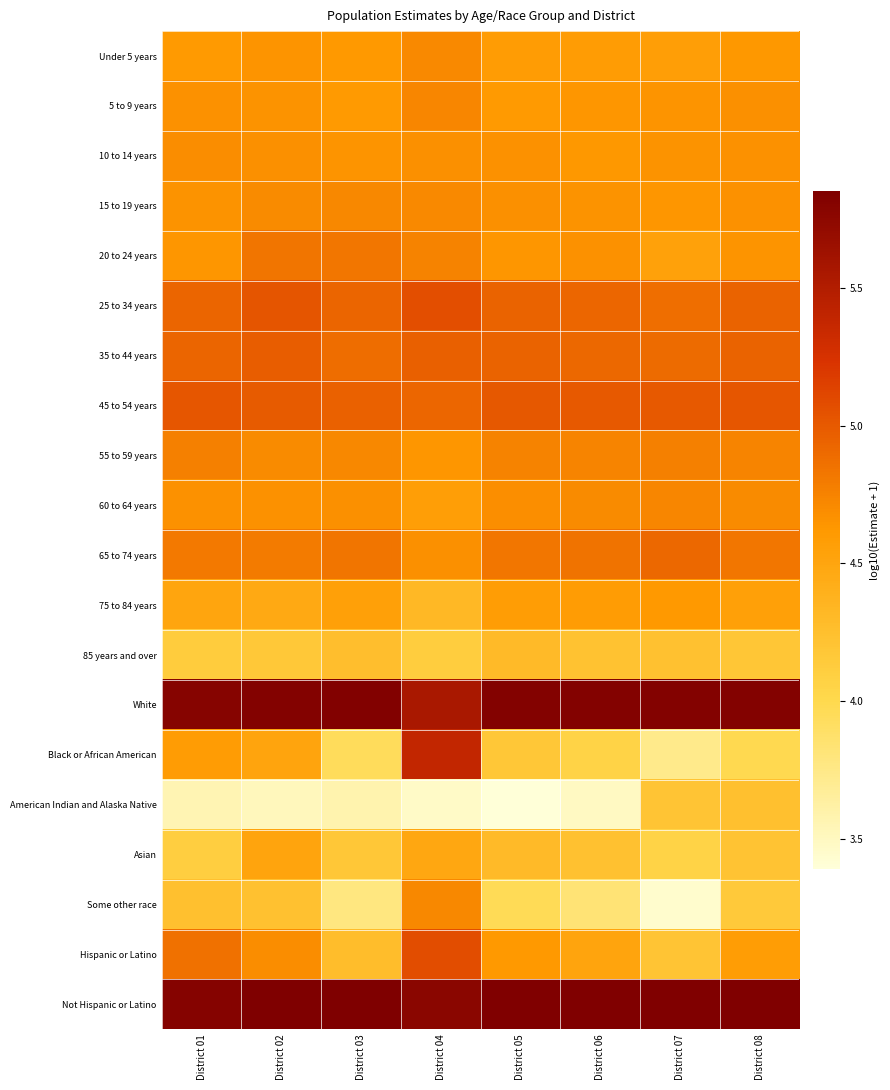

What is the minimum value shown in the chart?

3.4